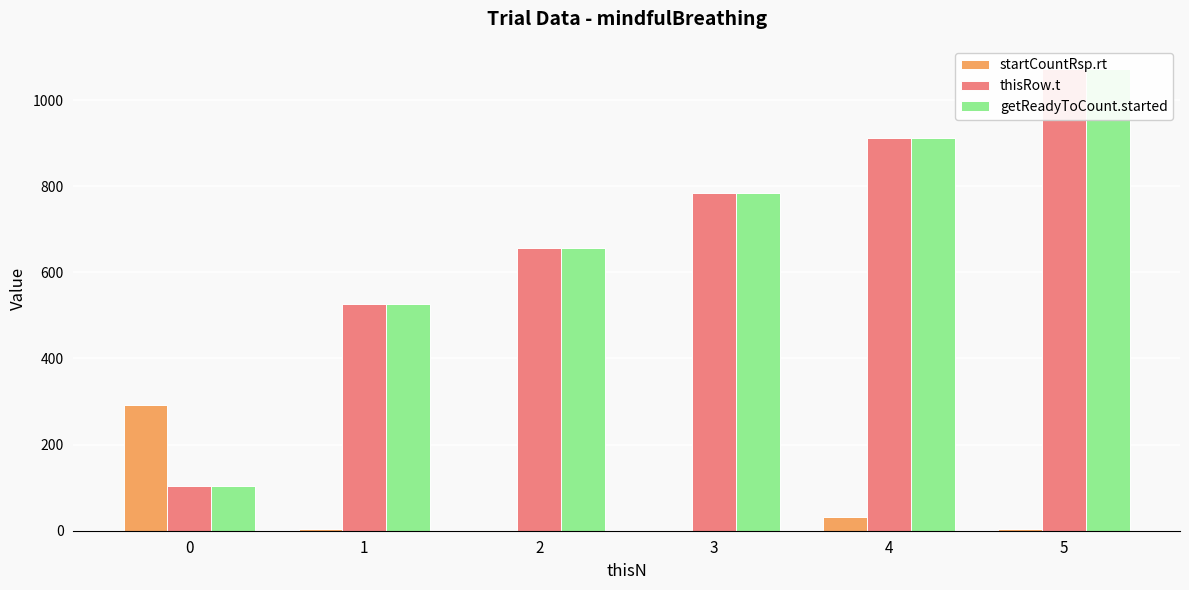

Is the value of getReadyToCount.started at 0 greater than the value of startCountRsp.rt at 1?

Yes